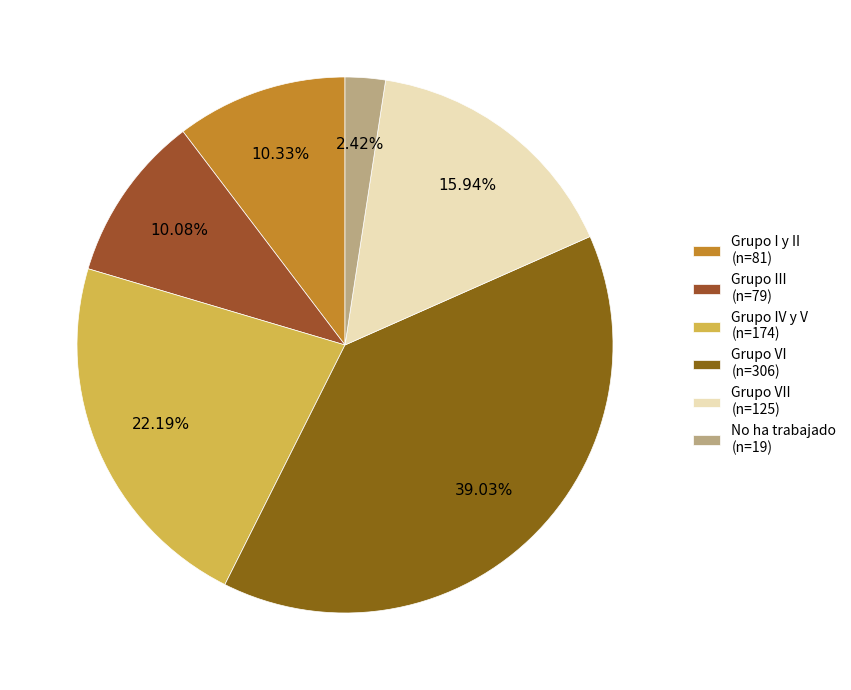

Does any single category account for the majority?

No